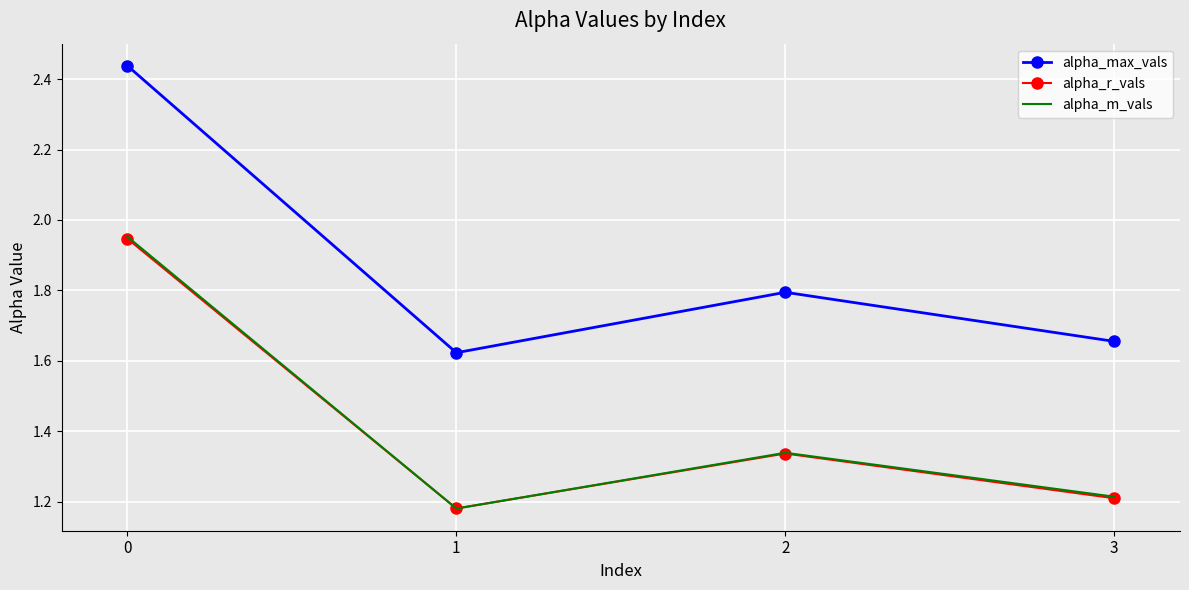

Which series has the widest spread of values?

alpha_max_vals